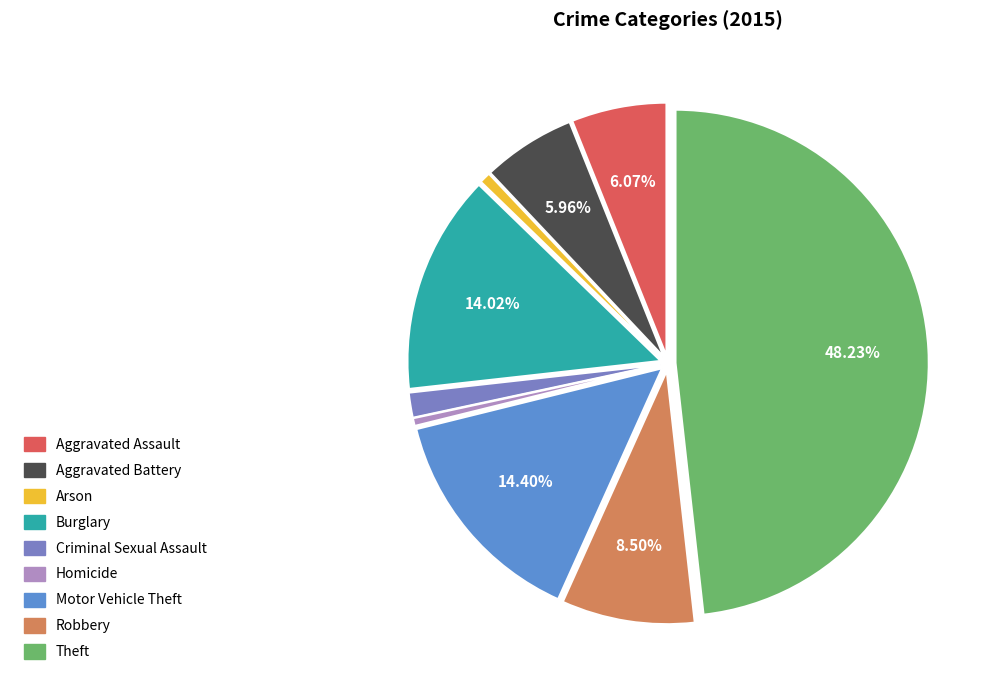

To the nearest percent, what is the difference between the largest and smallest slice percentages?

48%